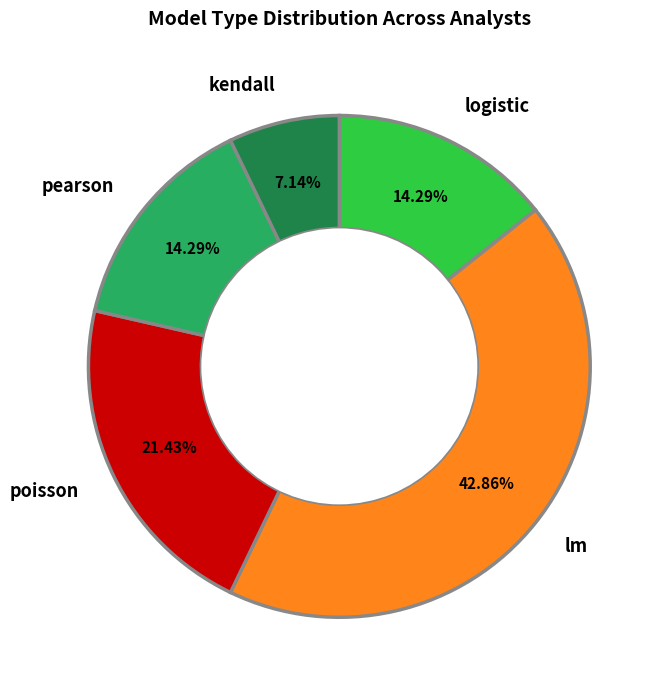

Is there a majority slice in this chart?

No